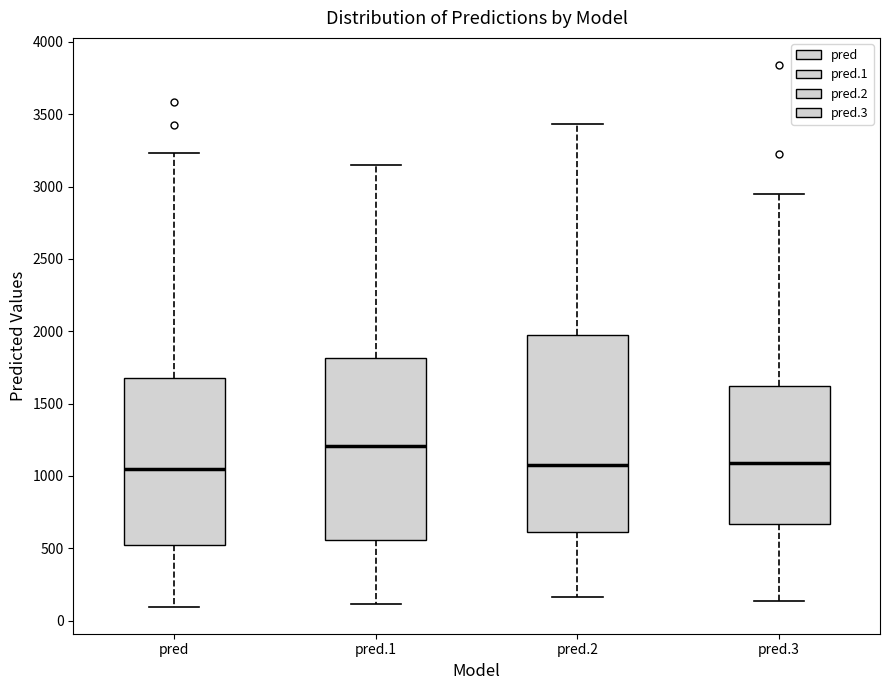

Reading left to right, transcribe this box plot: for each box, give where its median line is, the range the box spans, and where its two whiskers end, as read against the y-axis. The values are not printed on the chart, so give them approximately, as read against the axis.

pred: median 1050, box 500 to 1650, whiskers 100 to 3250
pred.1: median 1200, box 550 to 1800, whiskers 100 to 3150
pred.2: median 1050, box 600 to 1950, whiskers 150 to 3450
pred.3: median 1100, box 650 to 1600, whiskers 150 to 2950